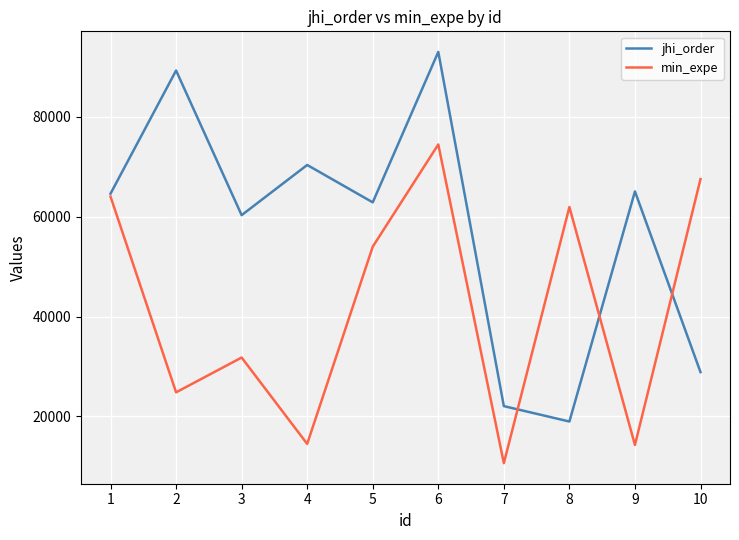

How many lines are shown in the chart?

2